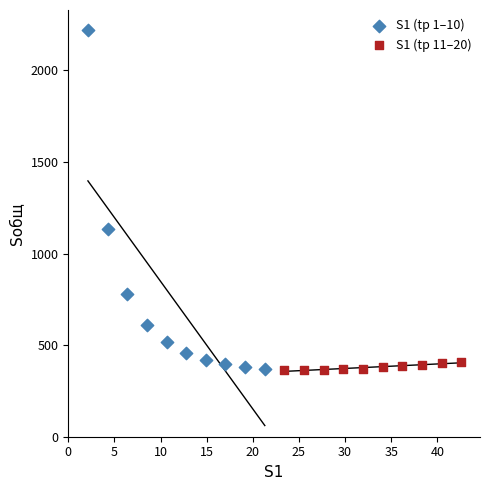

Which series has the largest Y range (max minus min)?

S1 (tр 1–10)